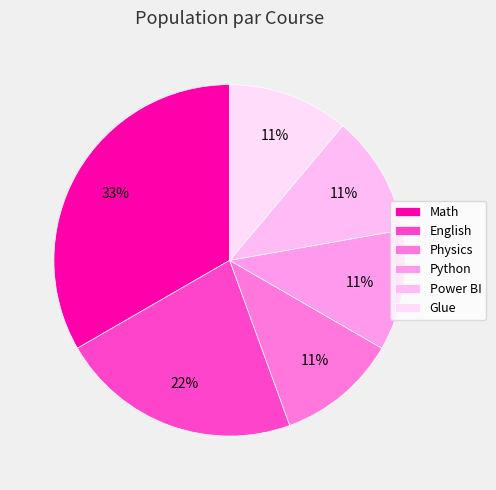

How many segments does this pie chart have?

6